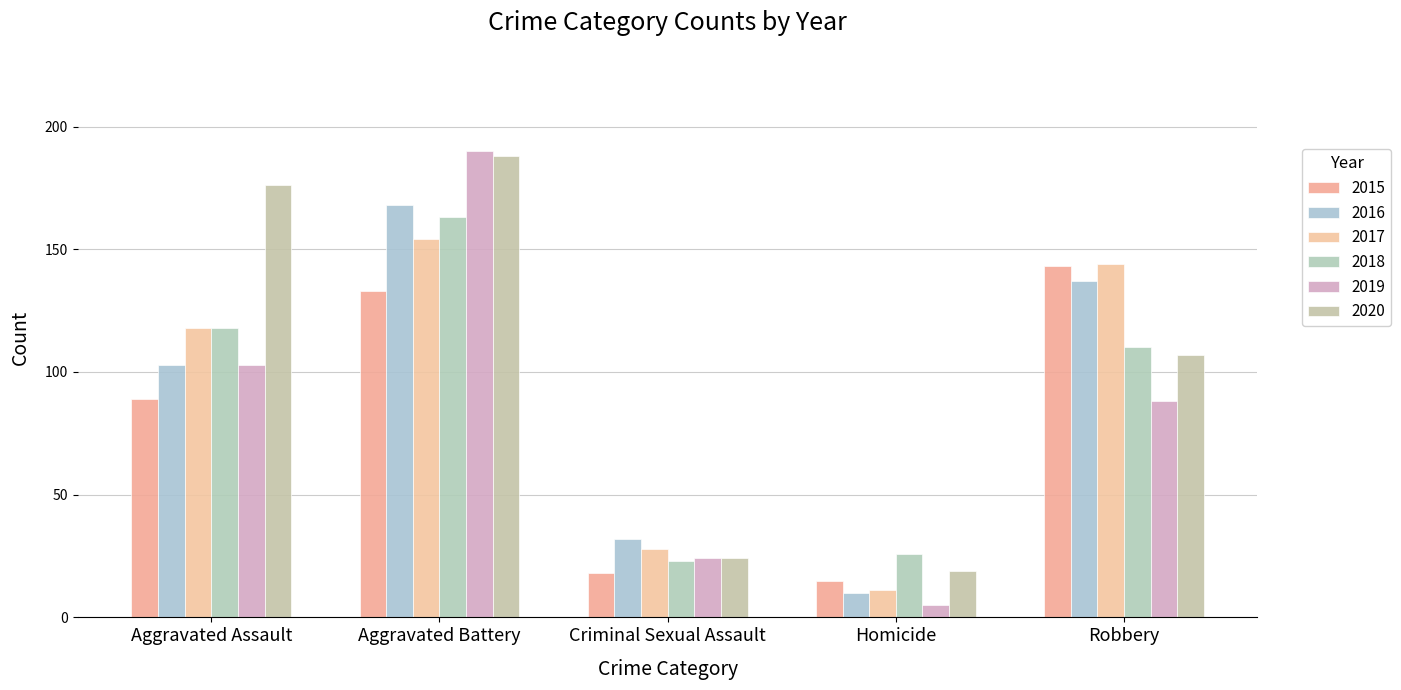

Is the value of 2017 at Robbery greater than the value of 2018 at Aggravated Assault?

Yes